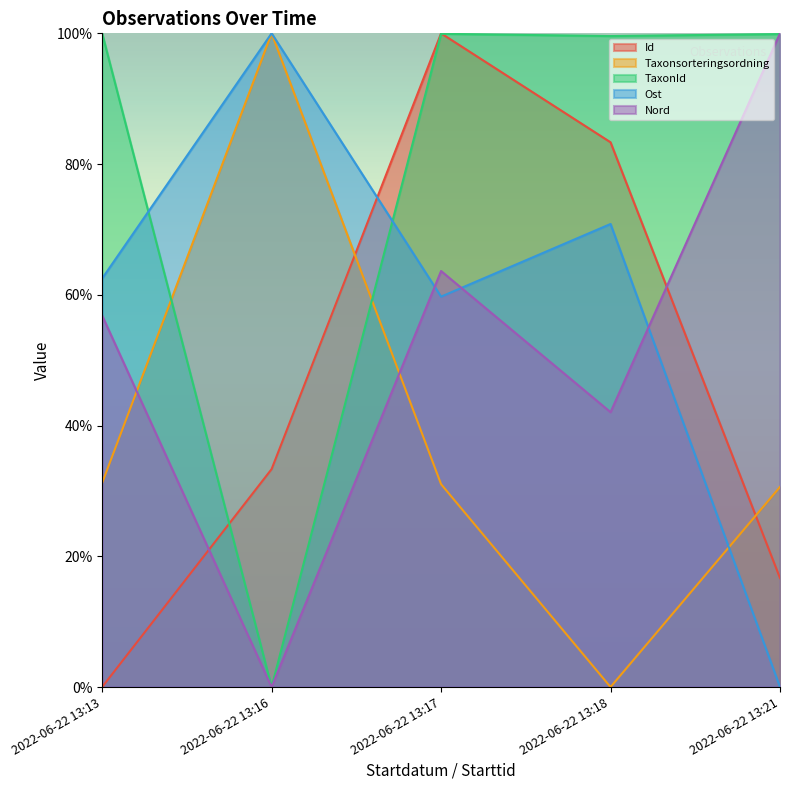

What is the value of the Nord point at the 5th from the left?

1.0